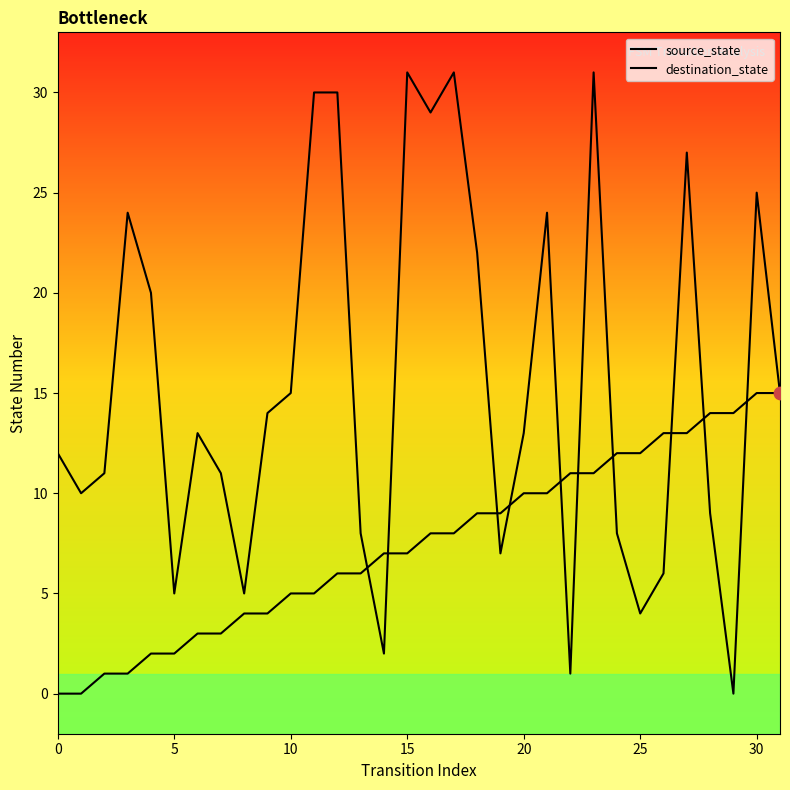

Which series has the widest spread of Y values?

destination_state